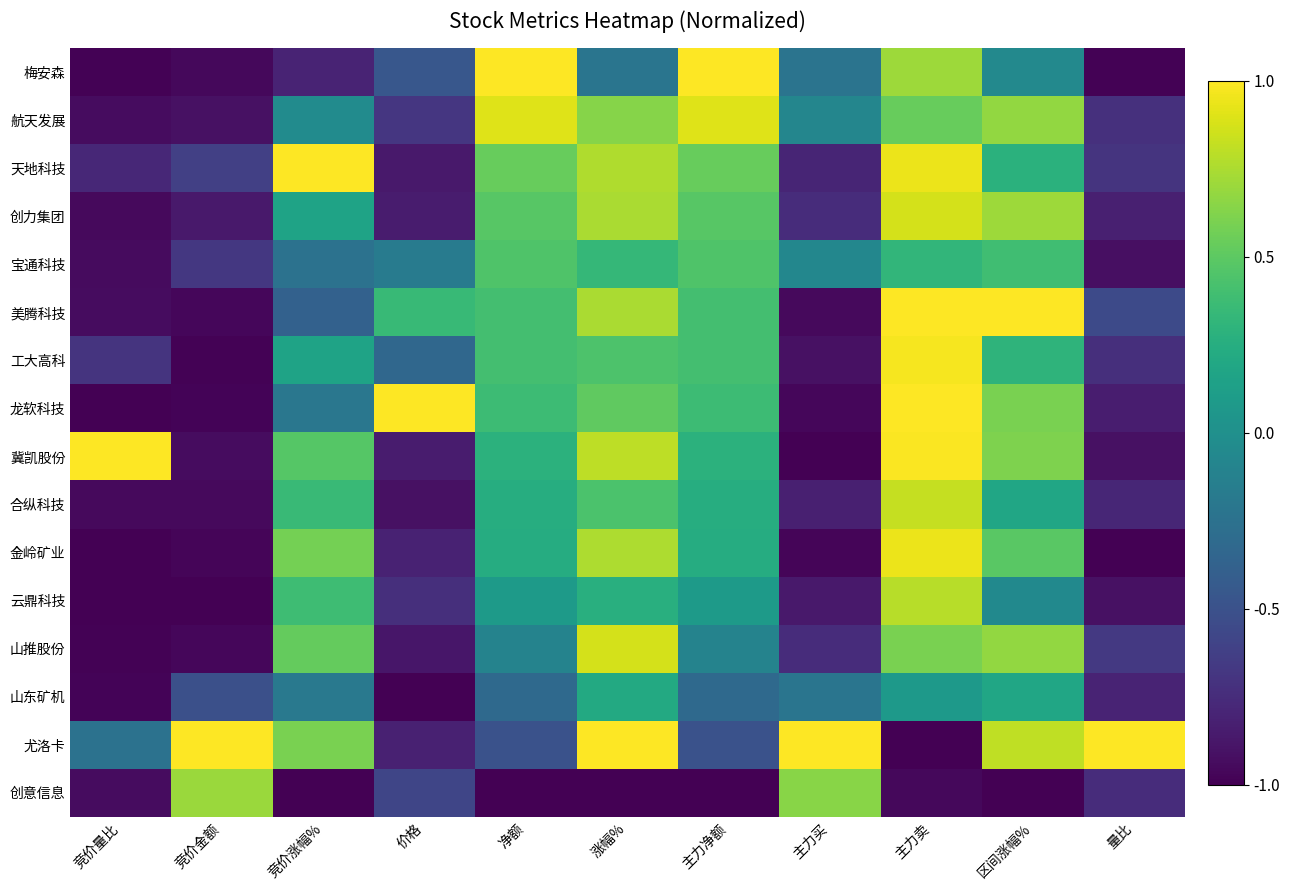

At 竞价金额, list the series in order from smallest to largest.

云鼎科技, 工大高科, 龙软科技, 金岭矿业, 山推股份, 美腾科技, 梅安森, 合纵科技, 冀凯股份, 航天发展, 创力集团, 宝通科技, 天地科技, 山东矿机, 创意信息, 尤洛卡